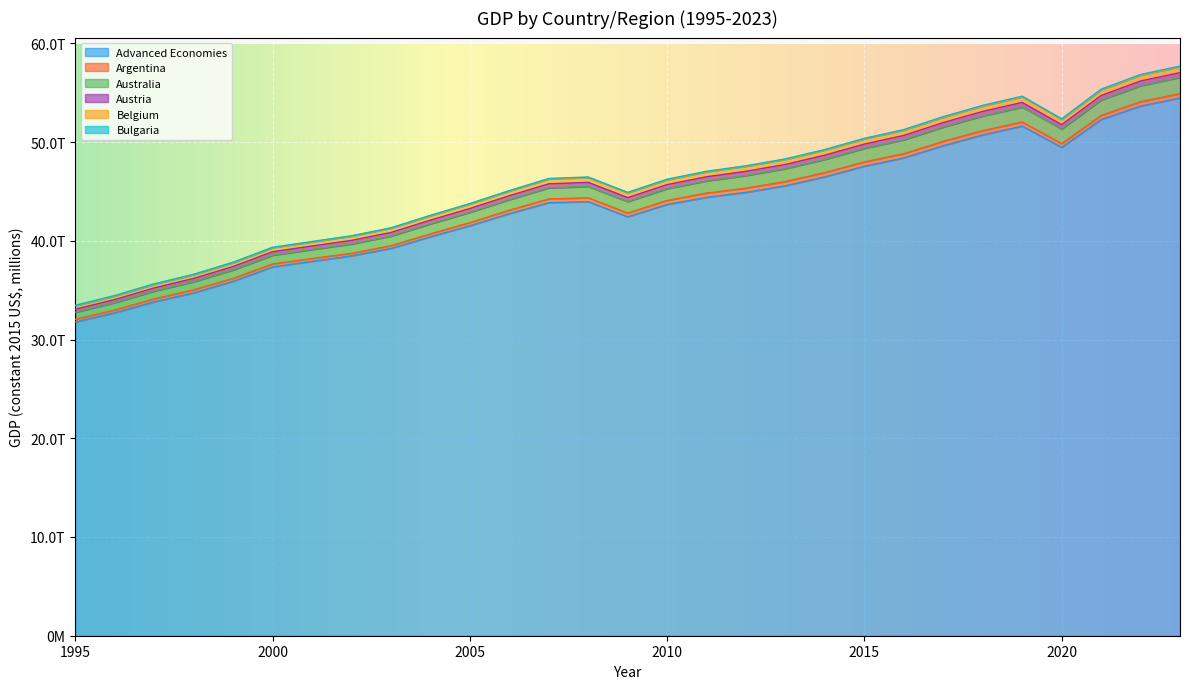

True or false: Belgium and Advanced Economies intersect in this chart.

False